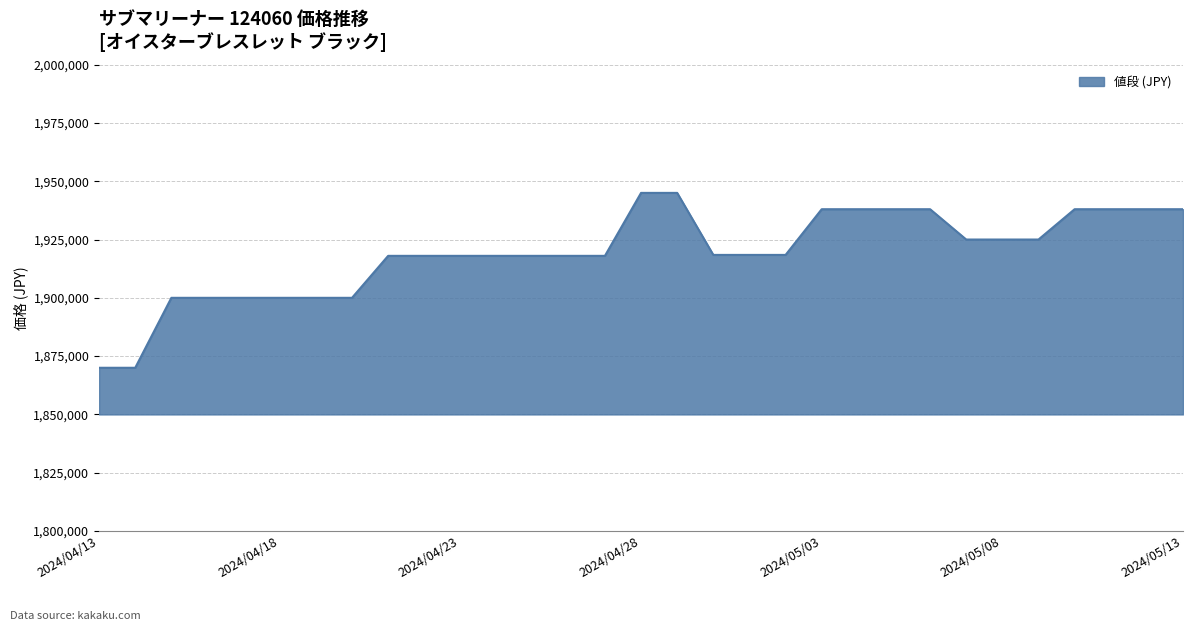

What is the greatest value displayed?

1945000